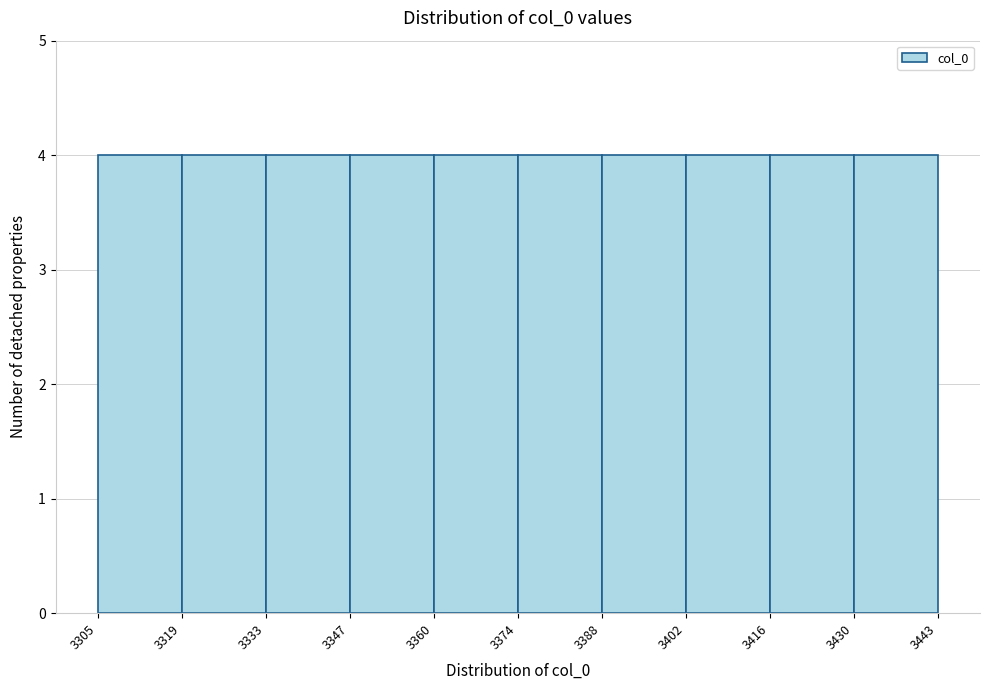

Reading left to right, transcribe this chart: for each bar, give the range it covers on the x-axis and its height. The values are not printed on the chart, so give them approximately, as read against the axis.

3305 to 3319: 4
3319 to 3333: 4
3333 to 3347: 4
3347 to 3360: 4
3360 to 3374: 4
3374 to 3388: 4
3388 to 3402: 4
3402 to 3416: 4
3416 to 3430: 4
3430 to 3443: 4